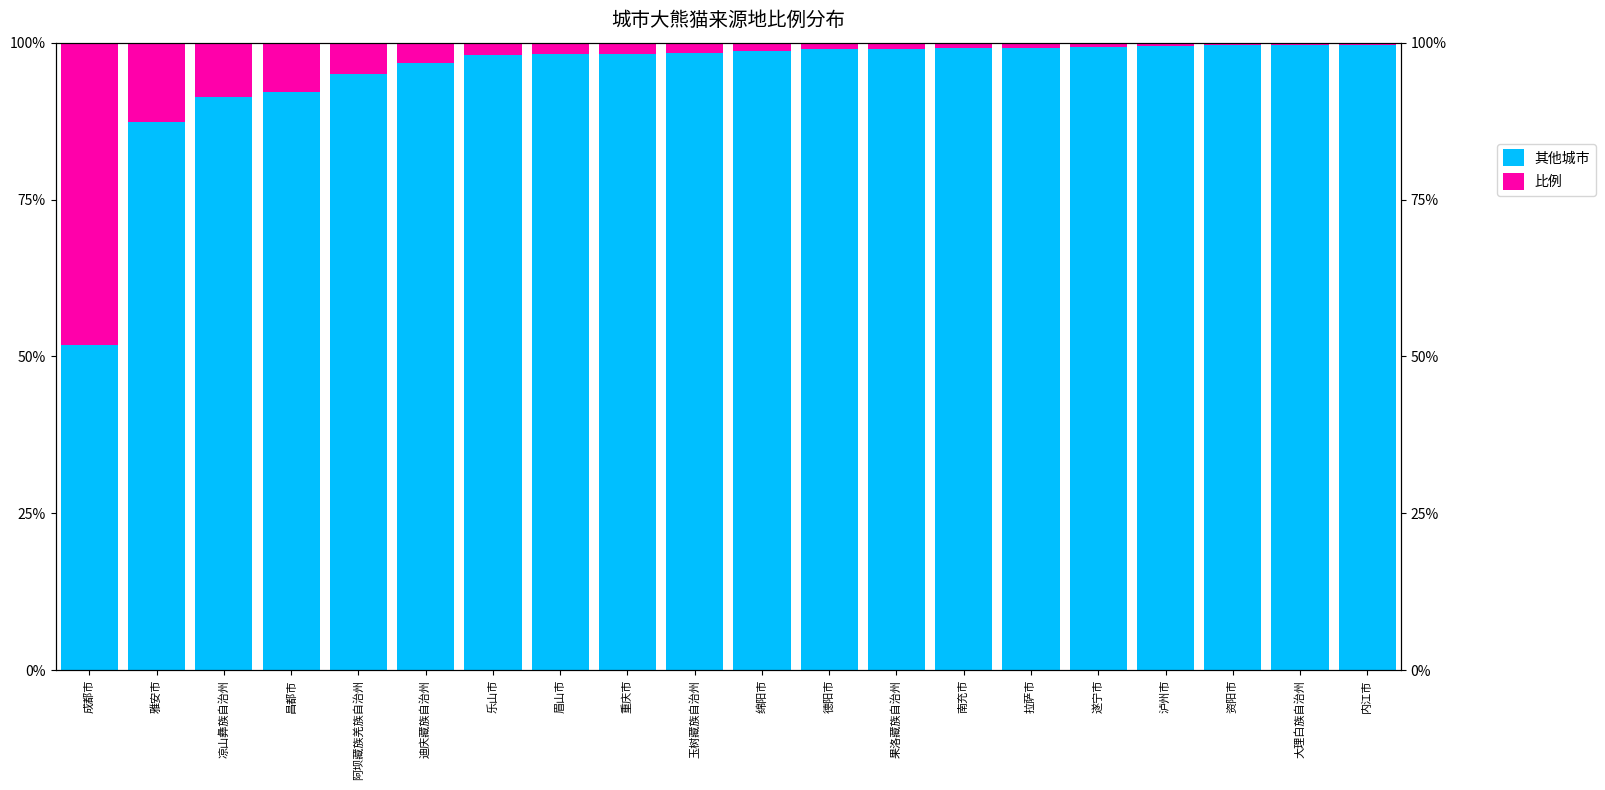

The 其他城市 series shows 99.6 at 内江市. True or false?

True